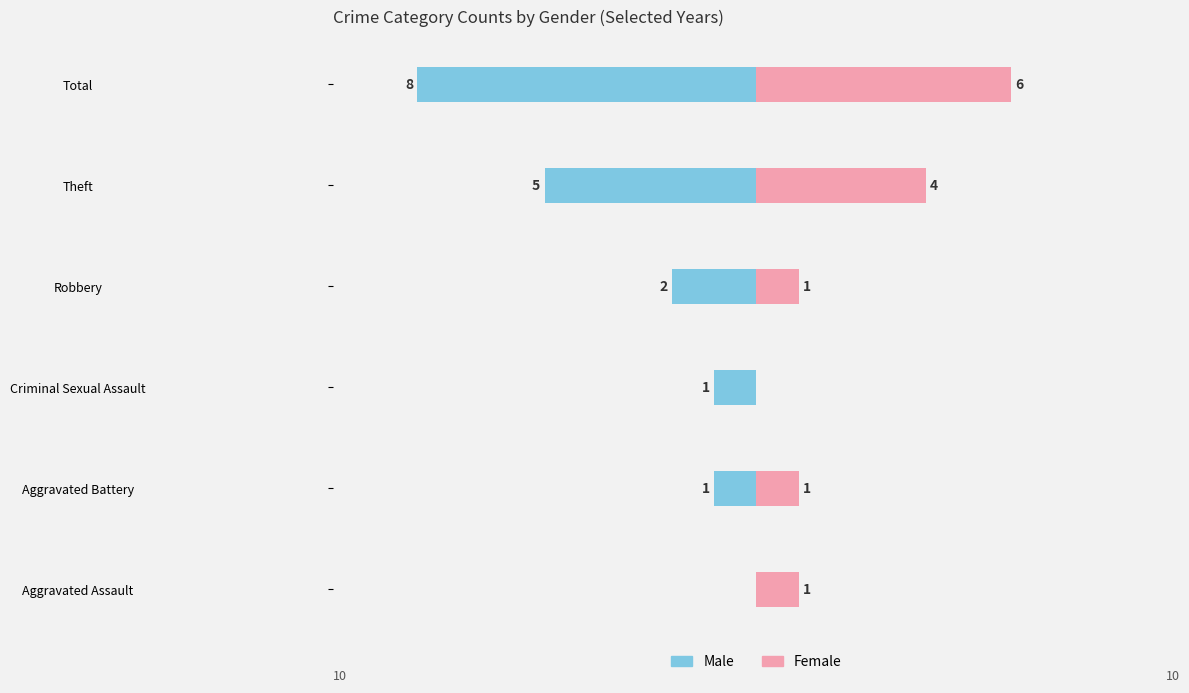

Is it true that Male equals 0 at Aggravated Assault?

True